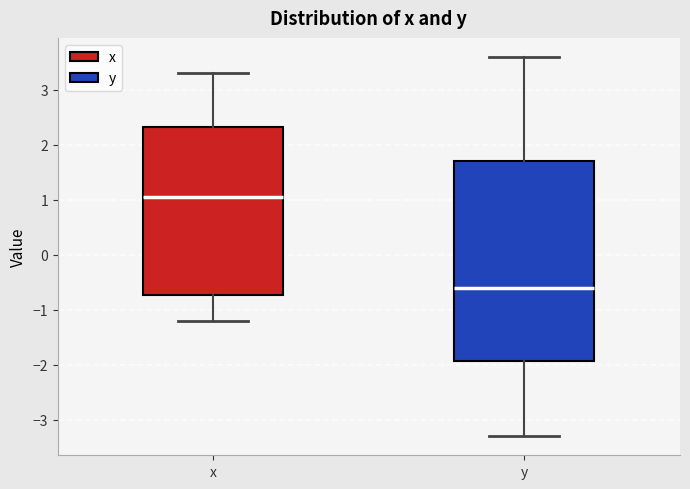

Where does the median line of the box for y sit on the y-axis? The values are not printed on the chart, so give them approximately, as read against the axis.

-0.6